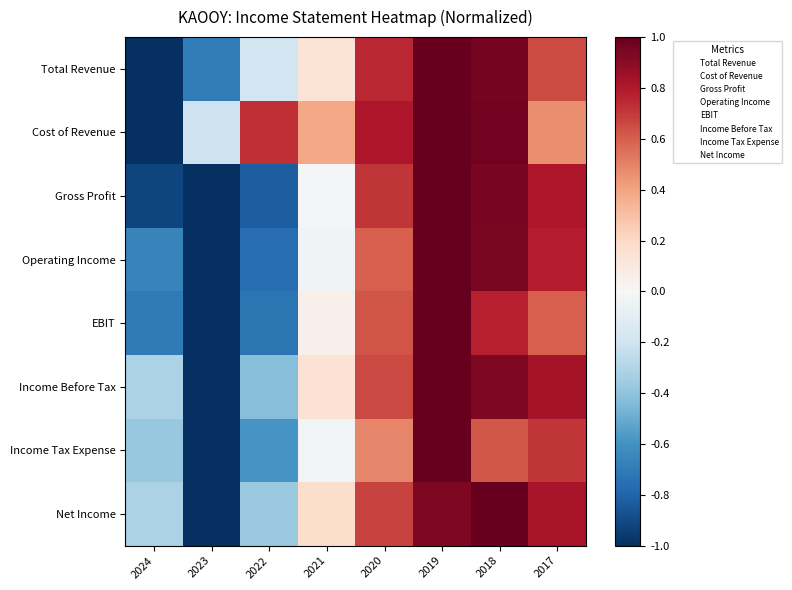

Rank the series at 2021 from lowest to highest value.

Operating Income, Income Tax Expense, Gross Profit, EBIT, Total Revenue, Income Before Tax, Net Income, Cost of Revenue